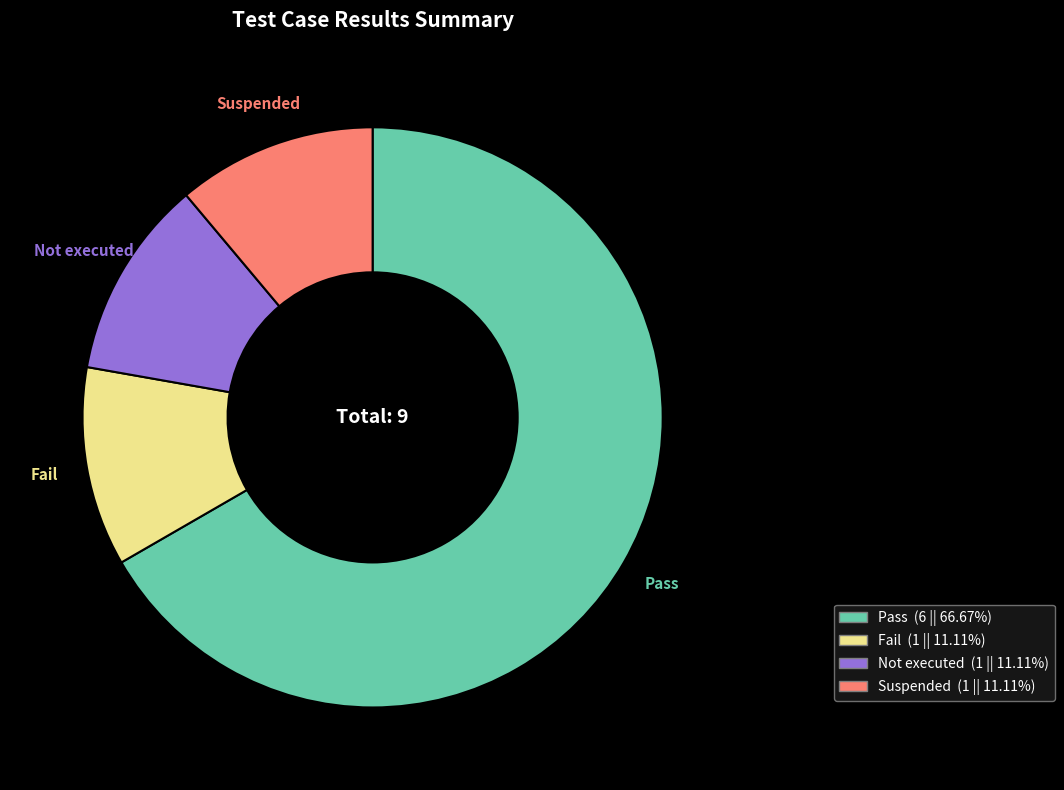

Does any single category account for the majority?

Yes